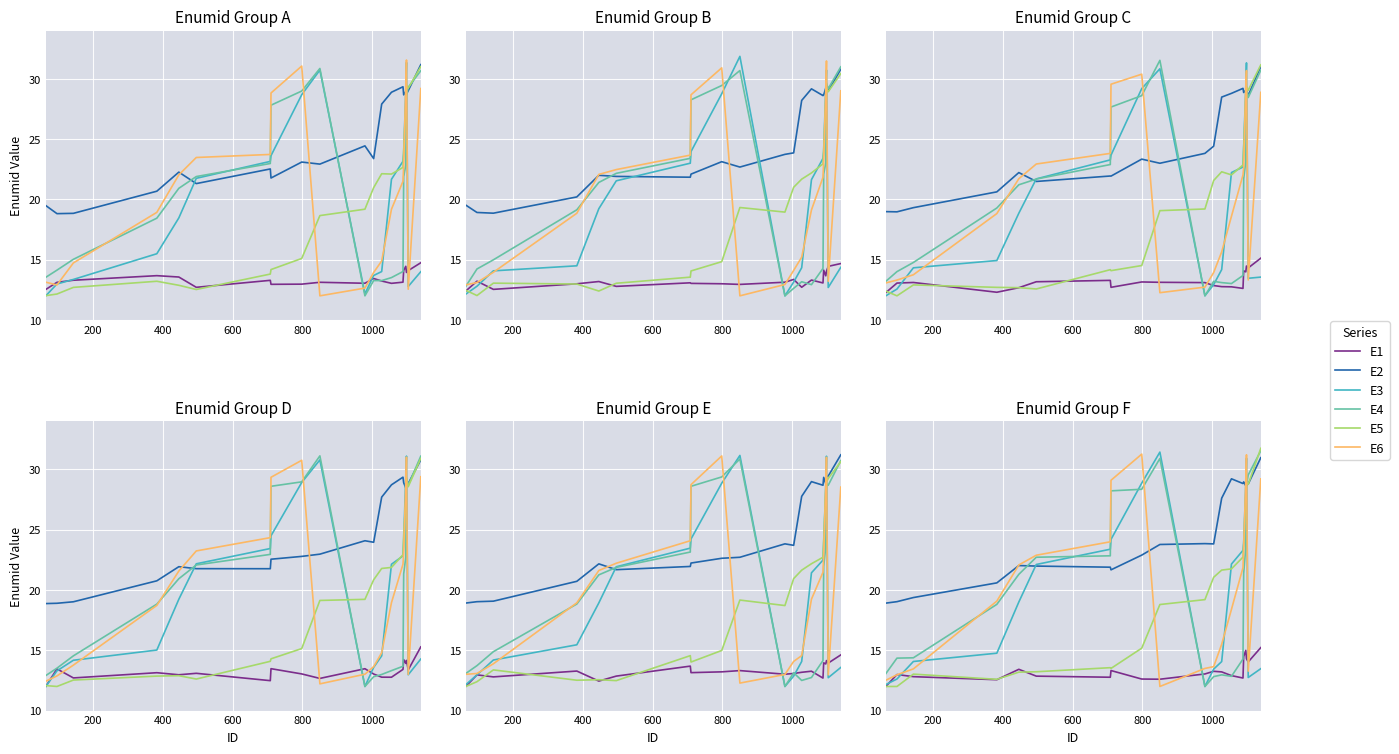

Which series has the widest spread of values?

E5